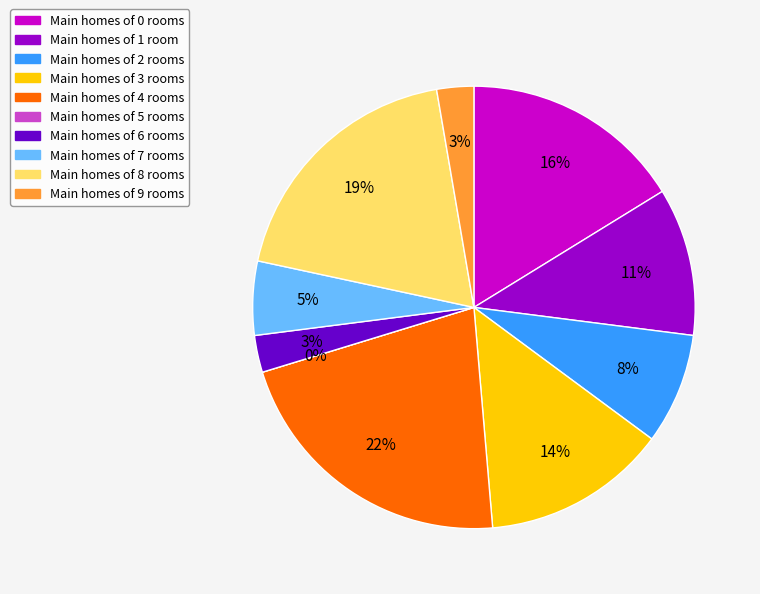

To the nearest percent, what portion does 4 represent?

22%